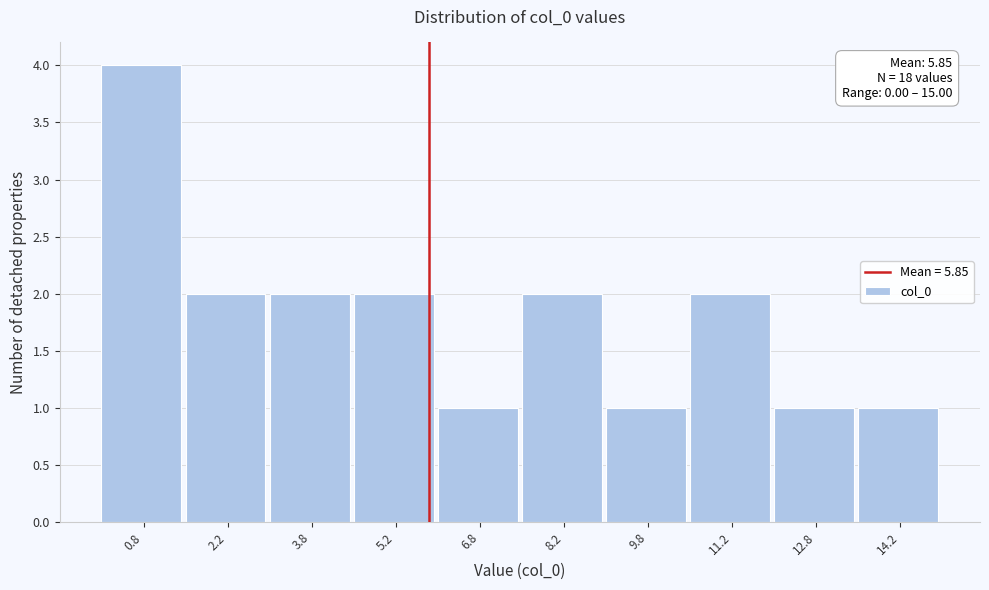

Over which range of the x-axis is the bar tallest?

0.0 to 1.5